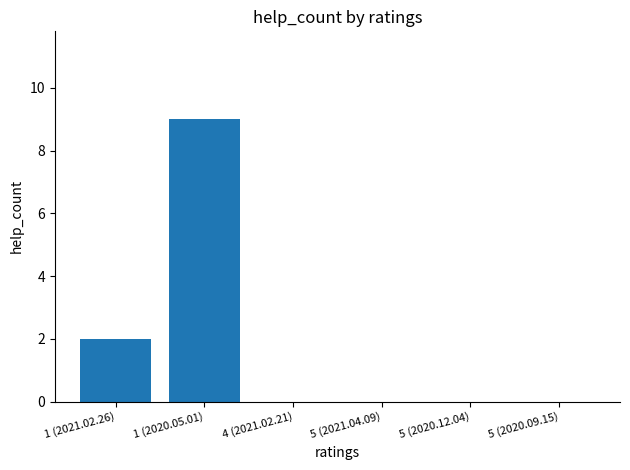

Which category has the highest value across all series?

1 (2020.05.01)